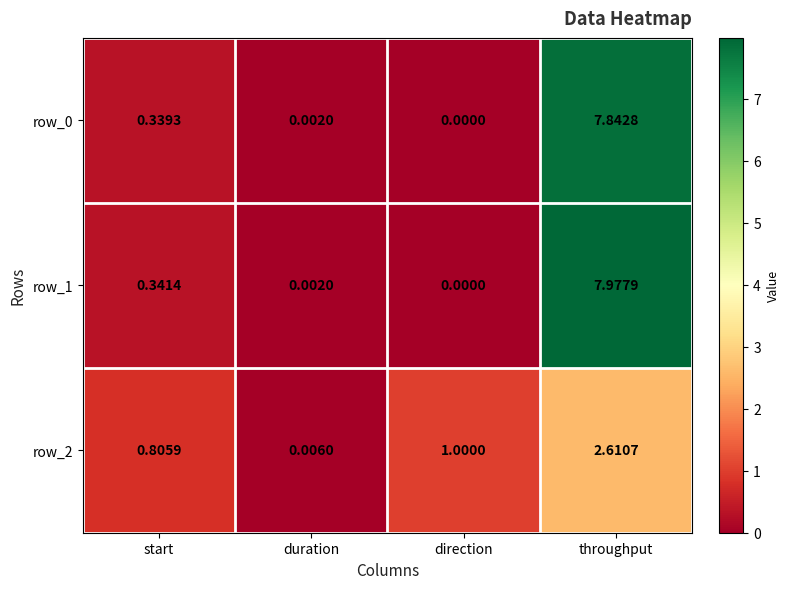

At which category does the chart reach its minimum across all series?

direction